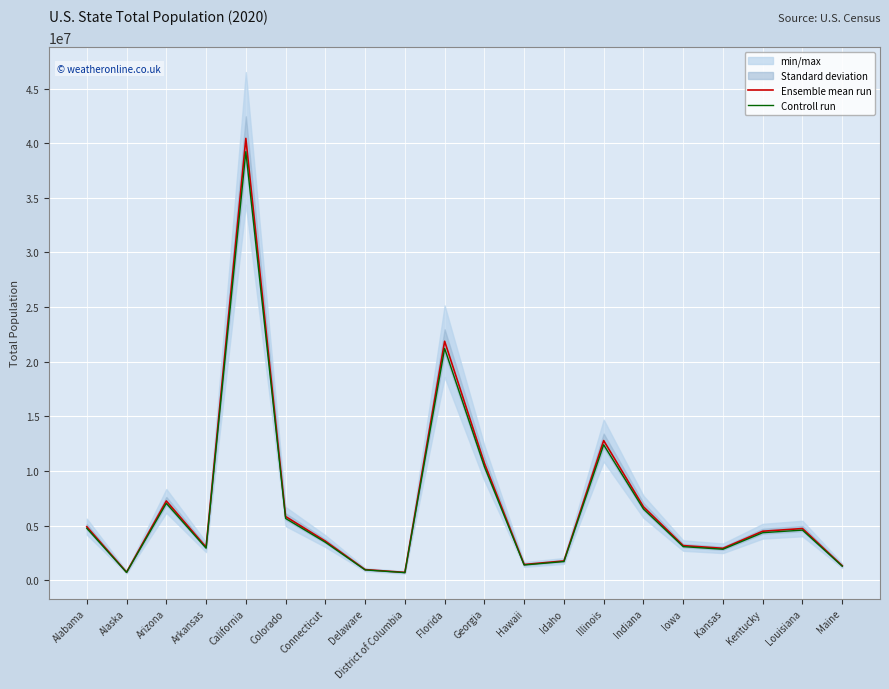

At how many categories does at least one series exceed 32308183?

1